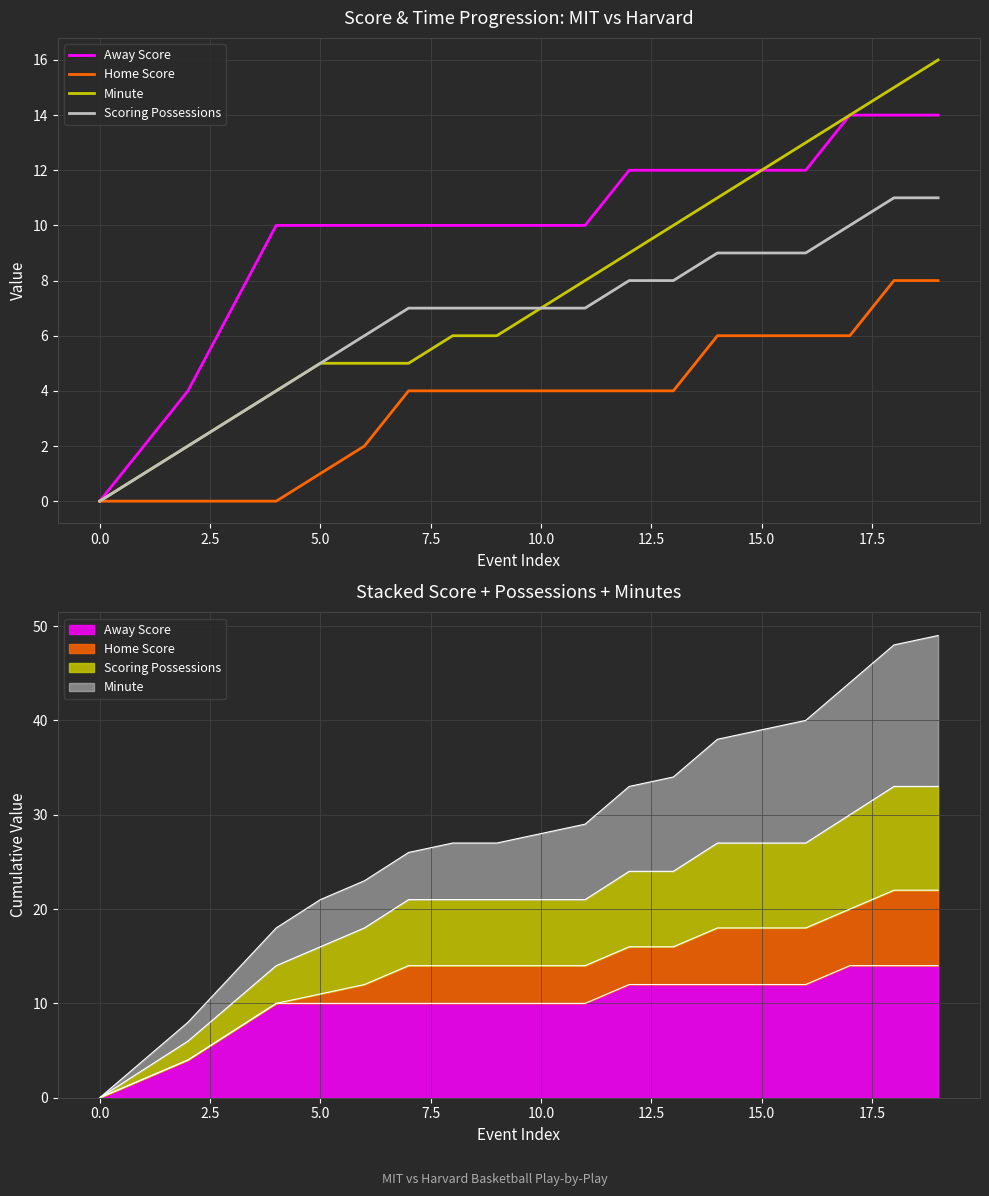

True or false: Scoring Possessions and Home Score cross at least once.

False